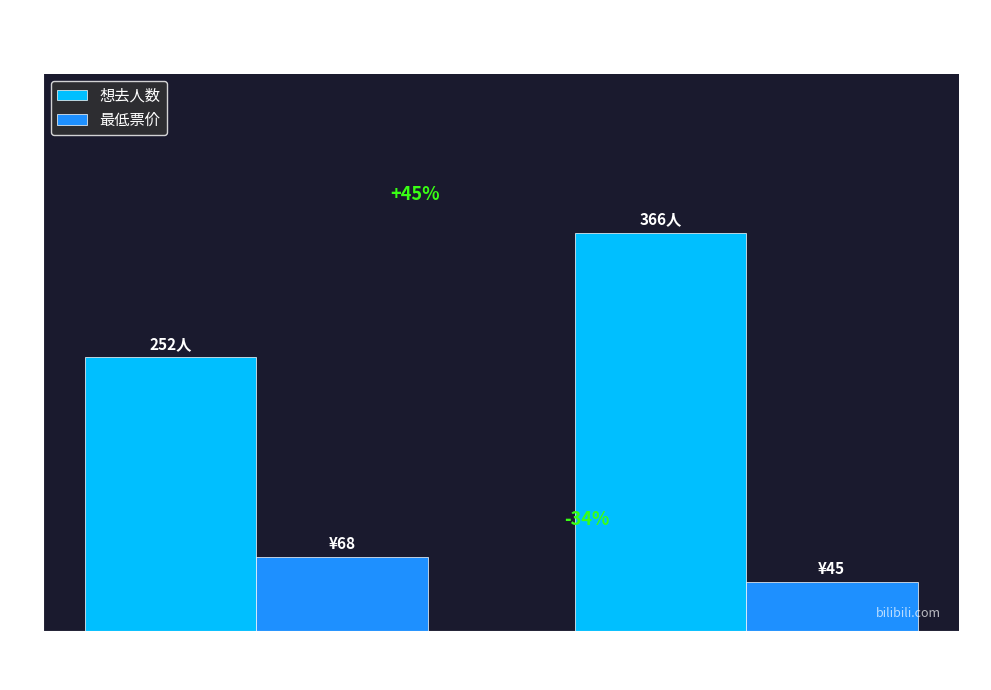

Read the 想去人数 value at HP国风动漫
游戏嘉年华.

252